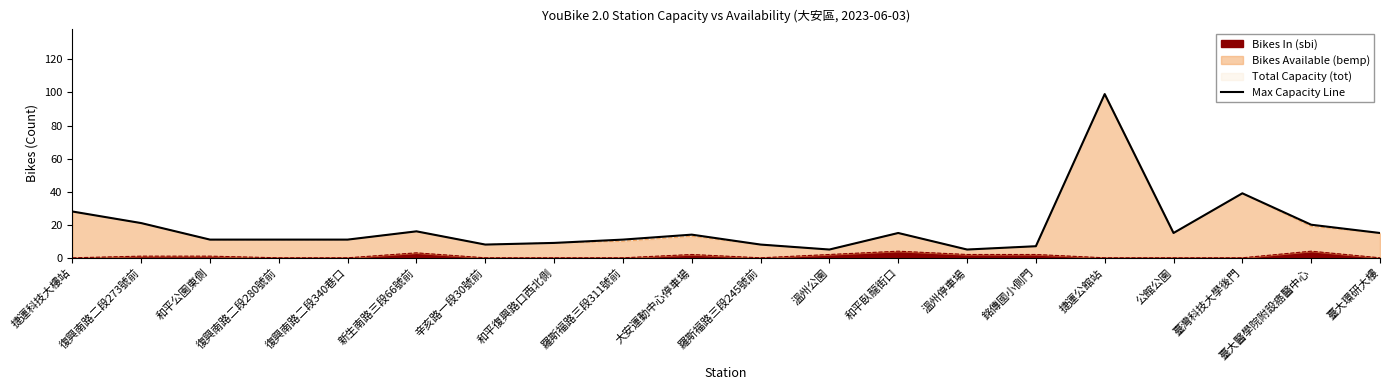

The chart shows a value of 28 at 捷運科技大樓站. True or false?

True